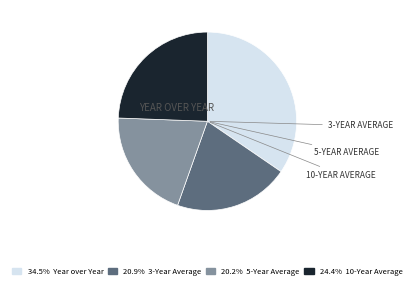

What is the ratio of the value at 20.2% 5-Year Average to the value at 20.9% 3-Year Average?

1.0